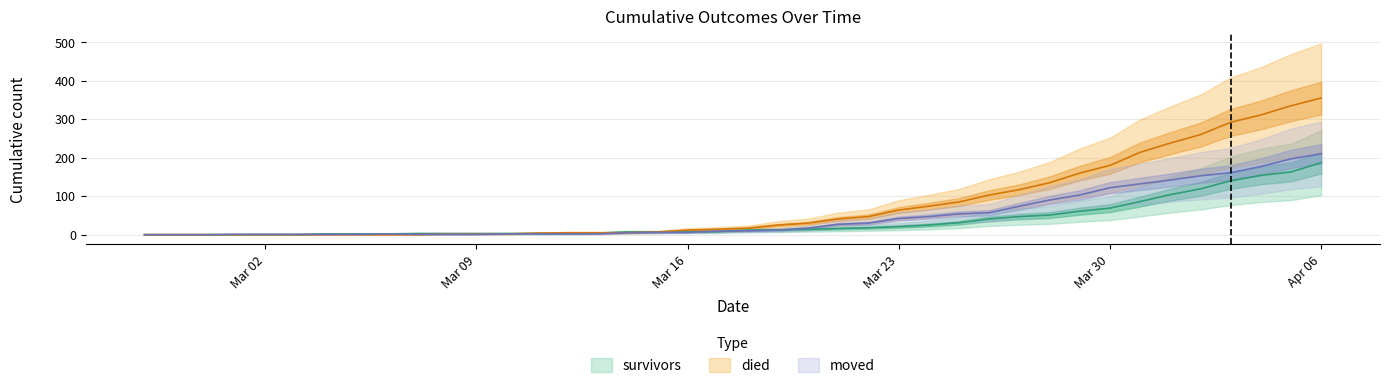

At Mar 23, list the series in order from smallest to largest.

survivors, moved, died